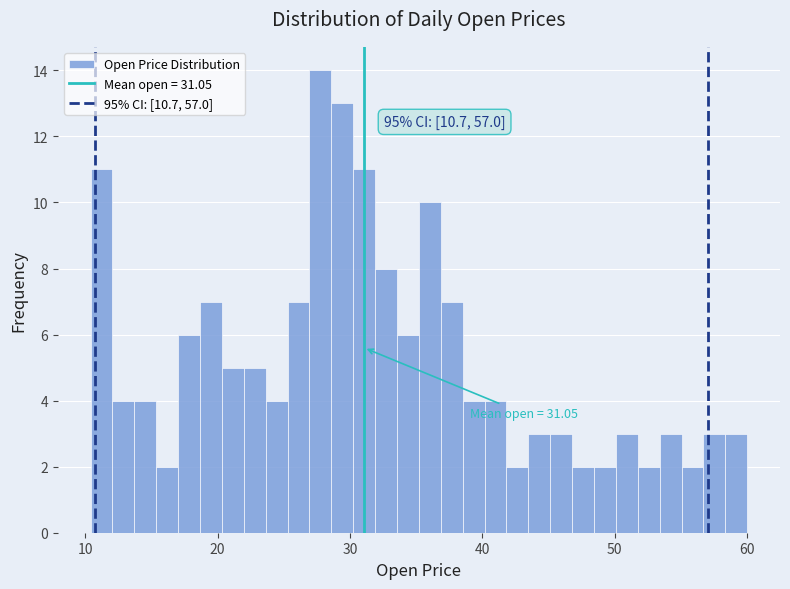

Around what value on the x-axis is the tallest bar? Give the approximate position of its centre, as read against the axis.

28